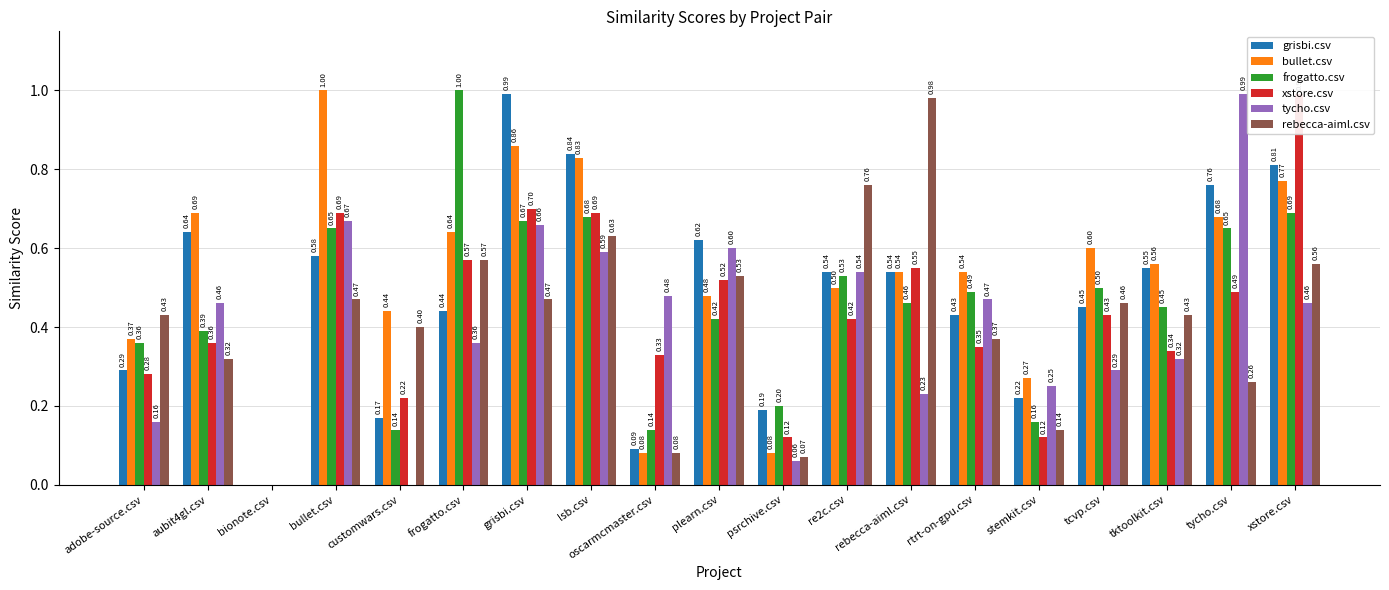

How many values in xstore.csv are above zero?

18